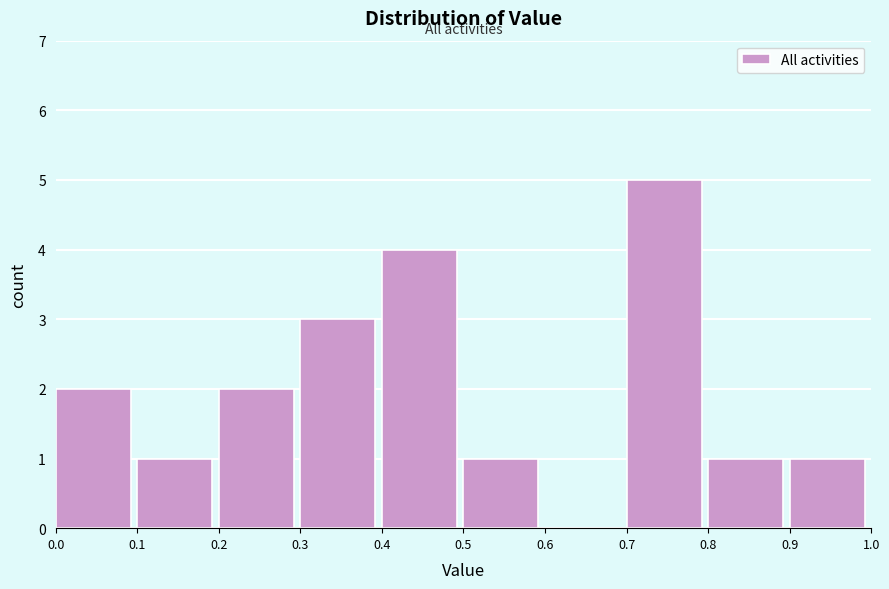

Over which range of the x-axis is the bar tallest?

0.7 to 0.8